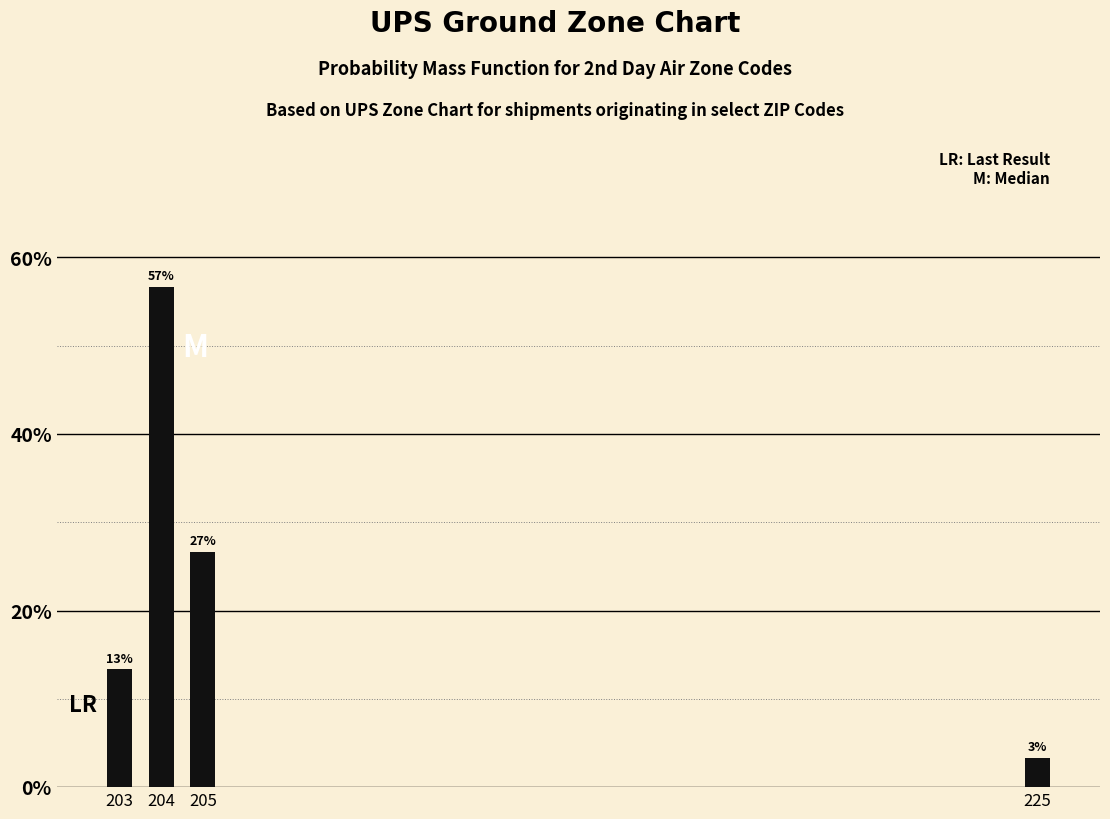

Are the bars horizontal?

No